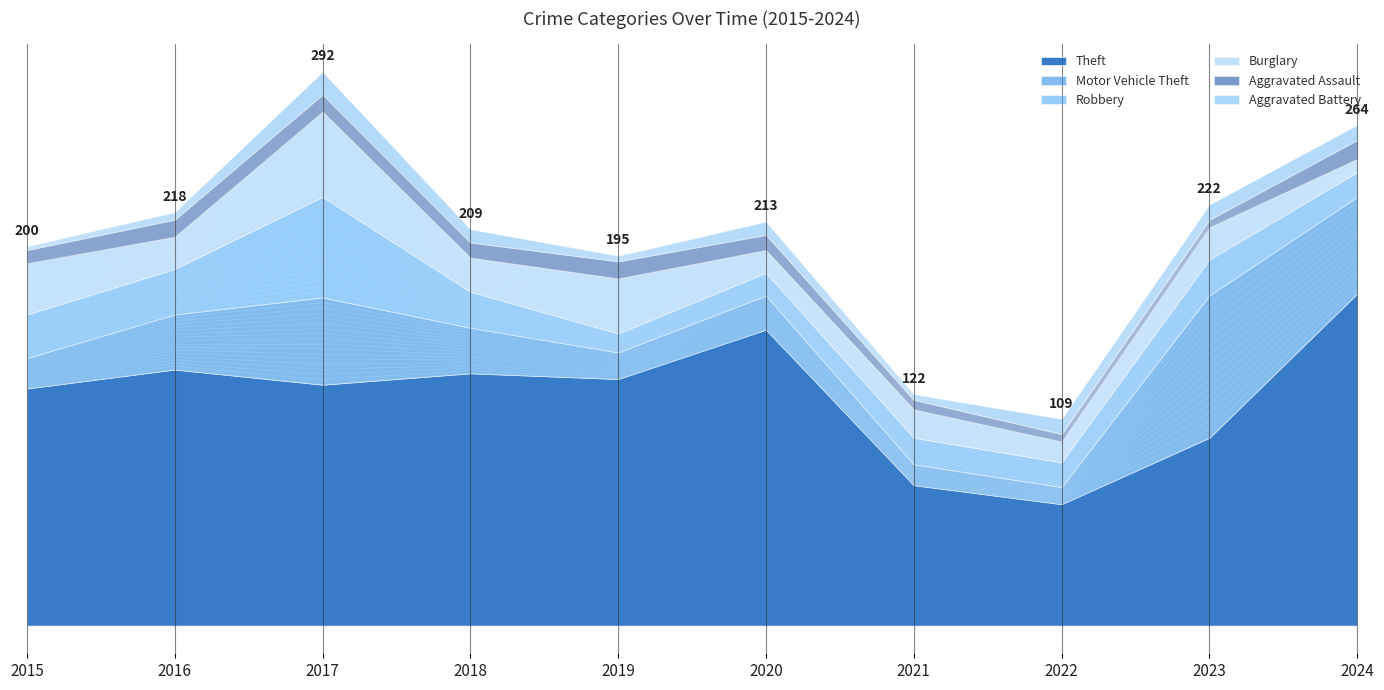

What is the difference between the highest and lowest values at 2021?

71